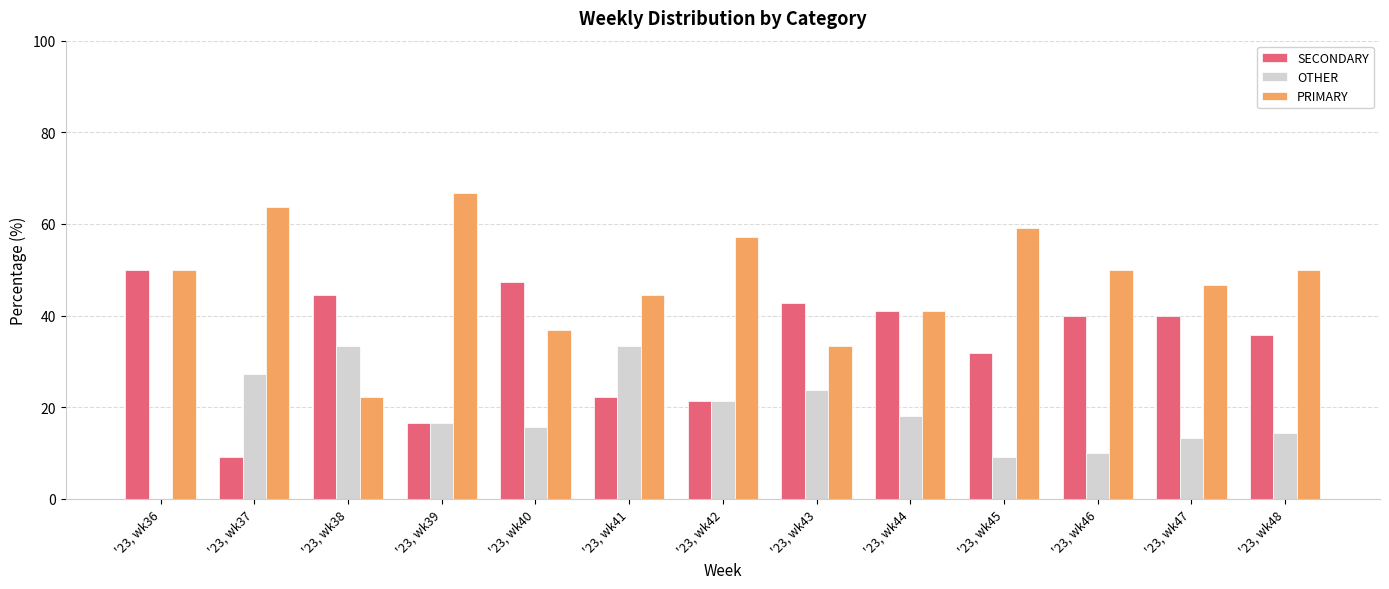

What is the total value across all series at '23, wk40?

100.0